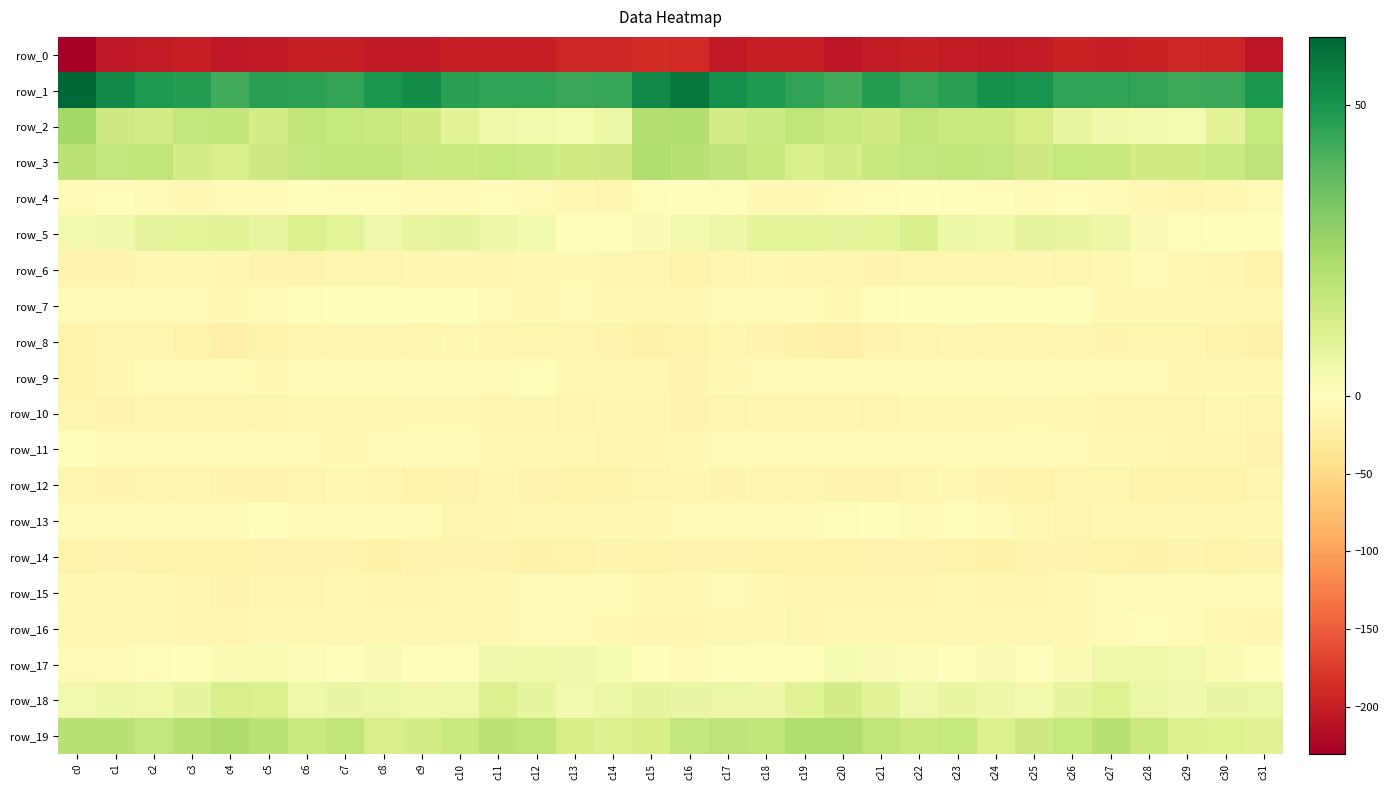

Is it true that row_19 equals 24.6 at c21?

False